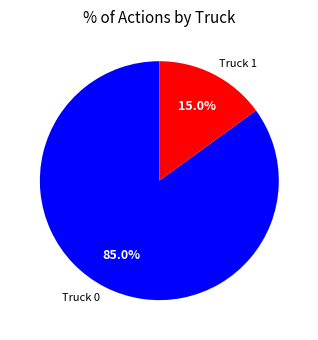

Which category has the biggest portion of the pie?

Truck 0